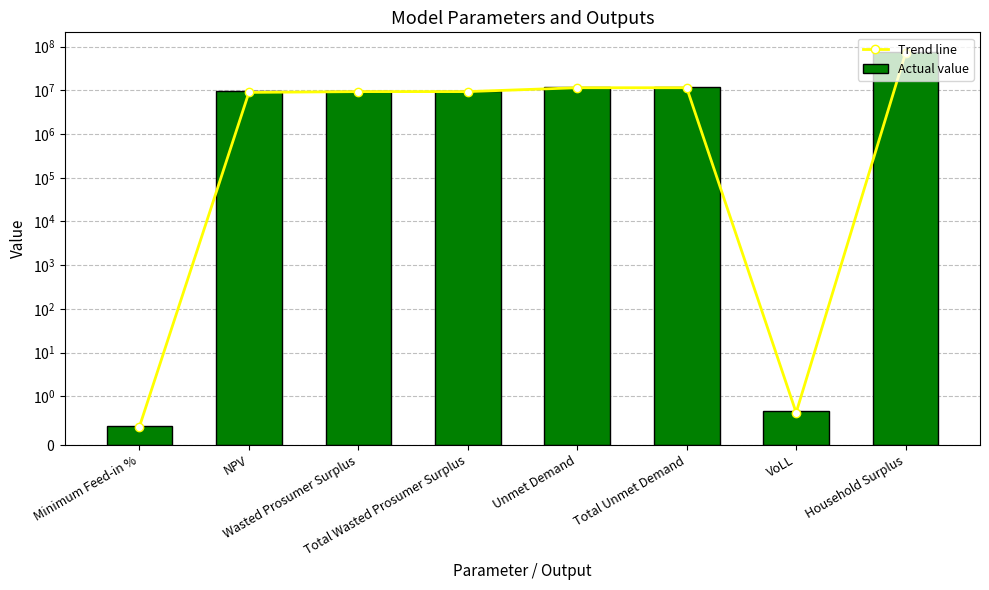

List the series in order of their overall mean, lowest first.

Trend line, Actual value